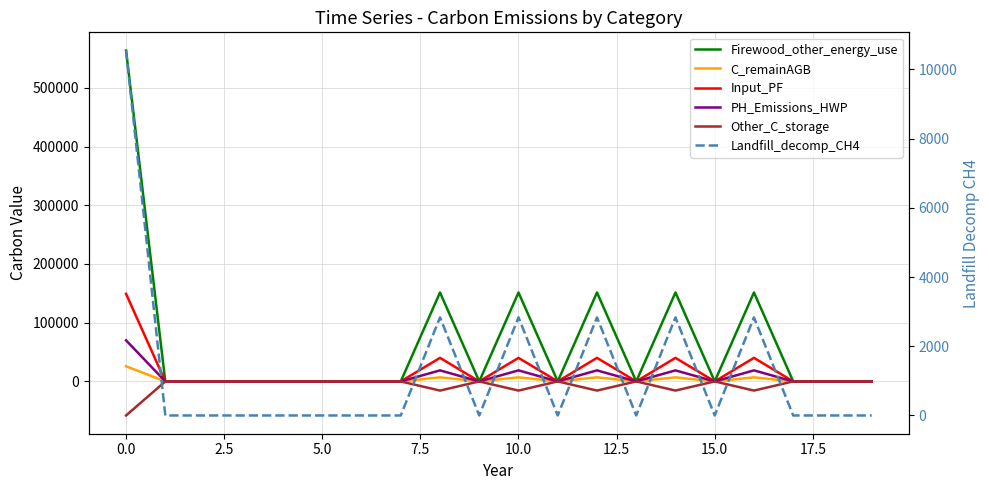

True or false: Landfill_decomp_CH4 and PH_Emissions_HWP cross at least once.

False